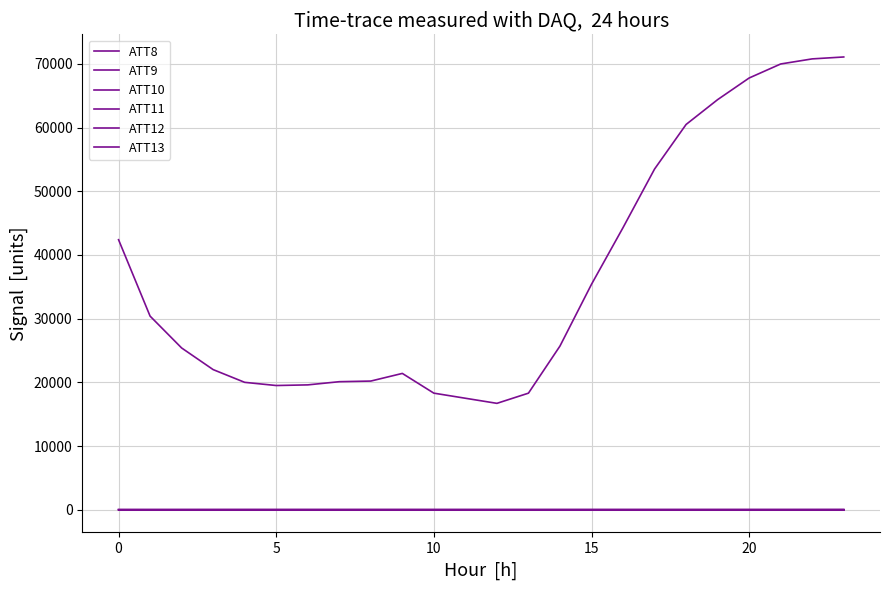

True or false: ATT9 and ATT11 intersect in this chart.

False